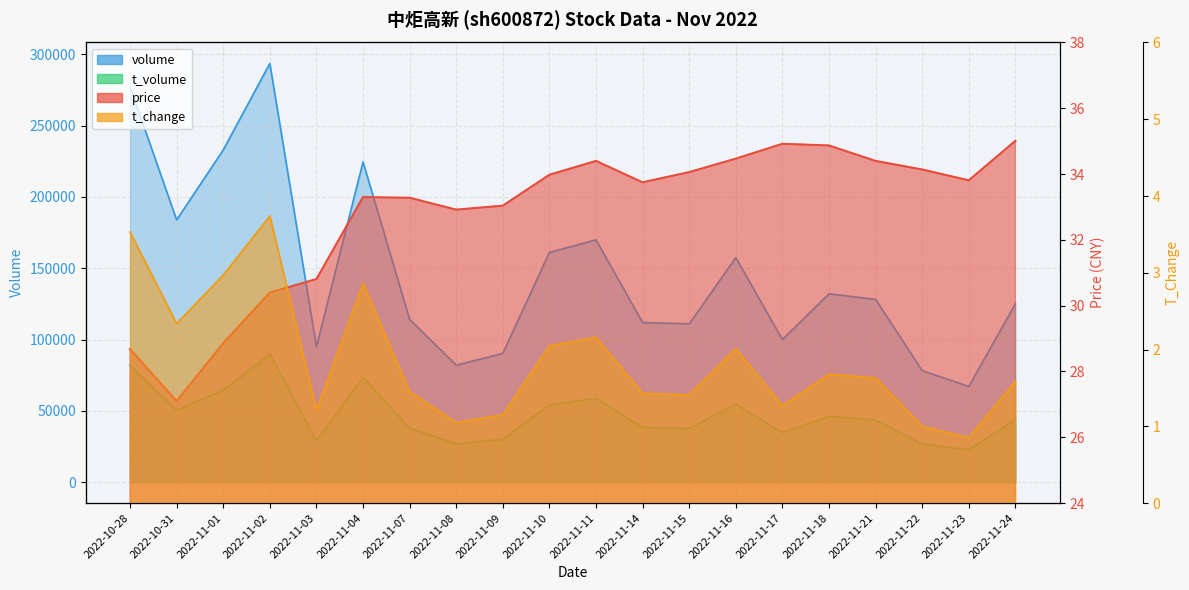

Reading left to right, what are all the values shown in this chart?

price: 28.7	27.1	28.9	30.4	30.8	33.3	33.3	32.9	33.0	34.0	34.4	33.8	34.1	34.5	34.9	34.9	34.4	34.1	33.8	35.0
volume: 277059.0	183947.0	233014.0	293669.0	94995.0	224576.0	114170.0	82085.0	90288.0	161196.0	169929.0	111941.0	111032.0	157483.0	100036.0	132070.0	128218.0	78206.0	67146.0	125088.0
t_volume: 81832.0	50492.0	64502.0	89912.0	29033.0	73555.0	37913.0	26979.0	29972.0	54471.0	58728.0	38430.0	37712.0	54657.0	34877.0	46198.0	43721.0	26745.0	22710.0	43920.0
t_change: 3.5	2.3	3.0	3.7	1.2	2.9	1.4	1.1	1.1	2.0	2.2	1.4	1.4	2.0	1.3	1.7	1.6	1.0	0.8	1.6